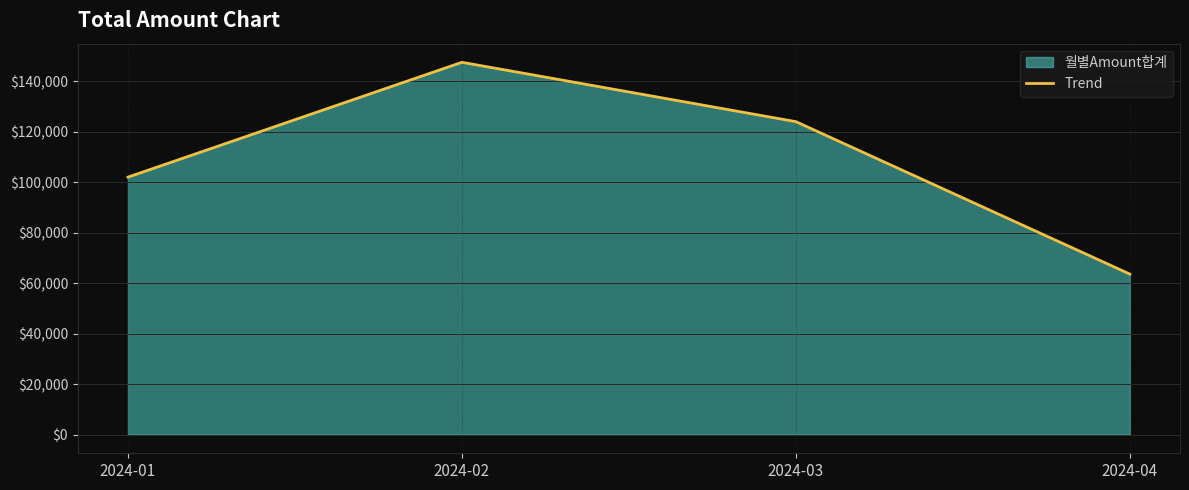

At which label does the data first exceed 123982?

2024-02